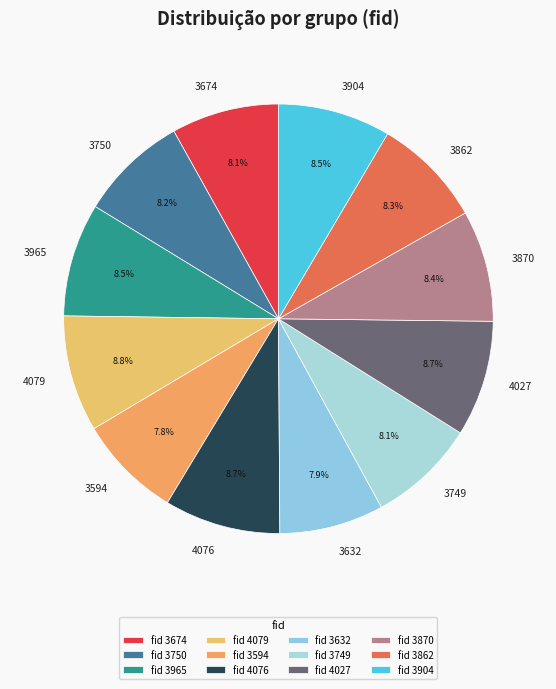

To the nearest percent, what percentage of the pie is 3674?

8%